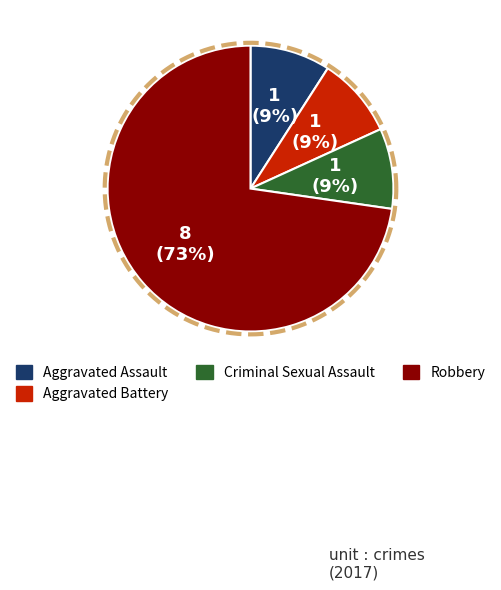

Combined, do Aggravated Assault and Criminal Sexual Assault account for over 50%?

No